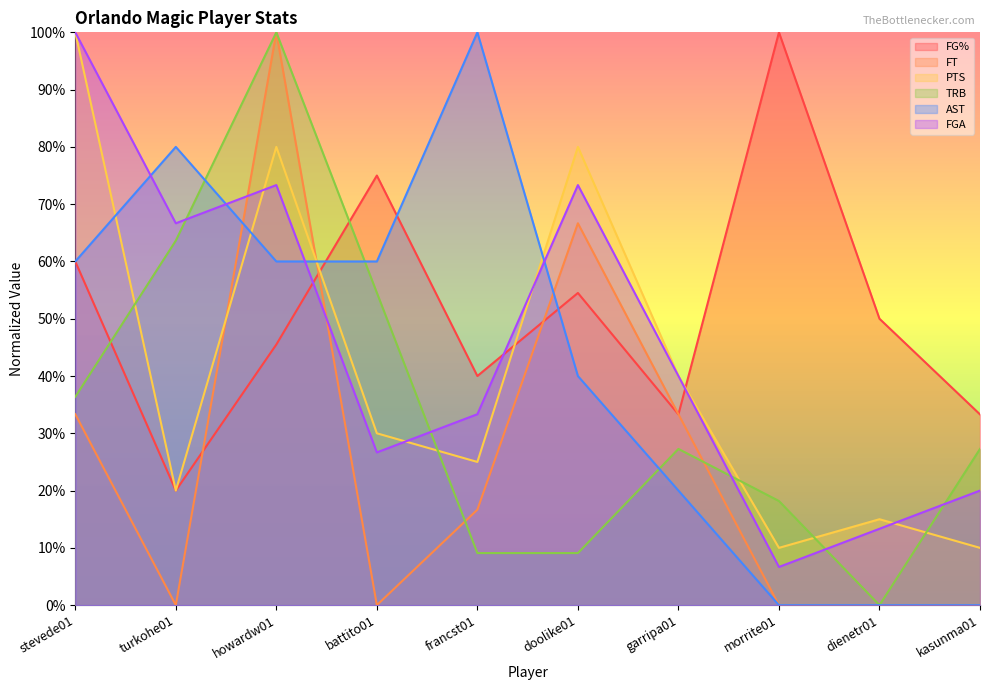

The value of TRB at morrite01 is 0.2. True or false?

True